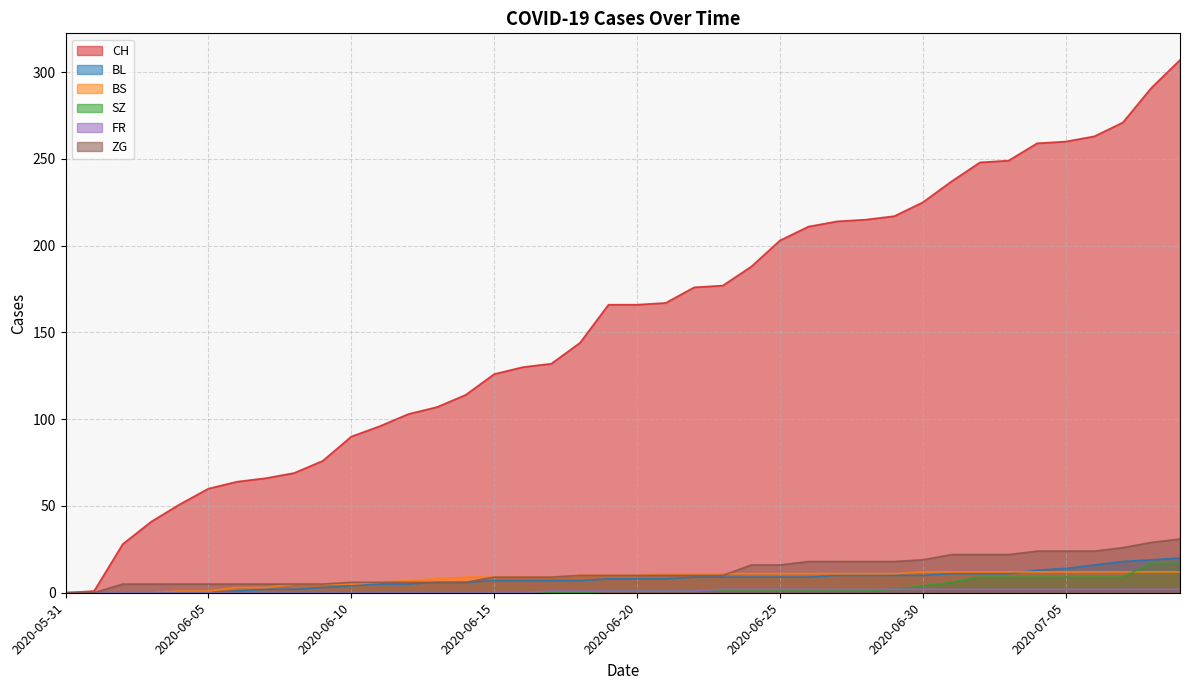

At which label is CH closest to 153?

2020-06-18